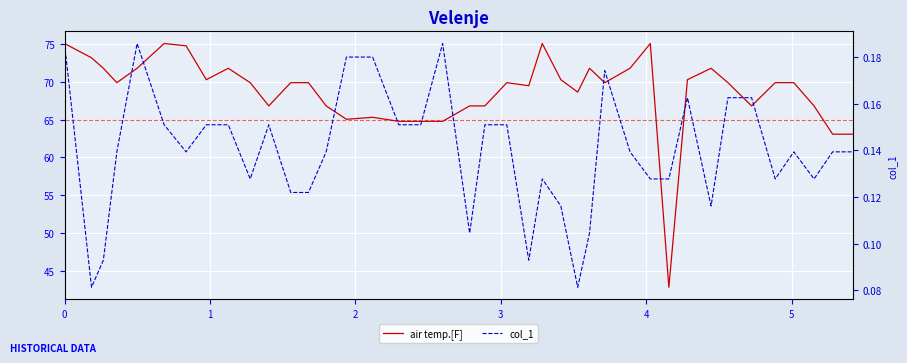

True or false: air temp.[F] and col_1 cross at least once.

False